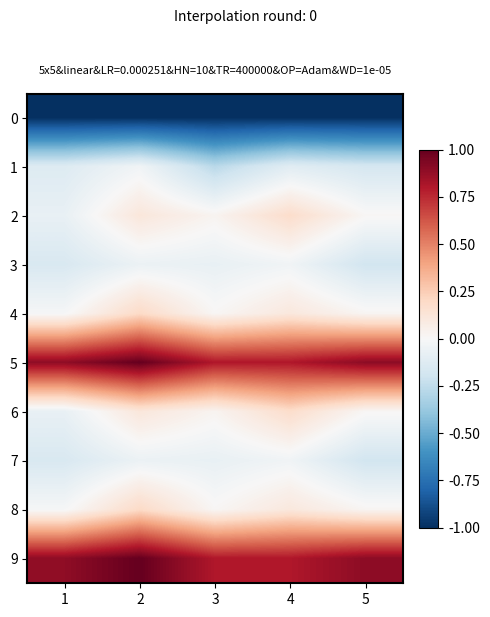

What is the total value across all series at 2?

1.5